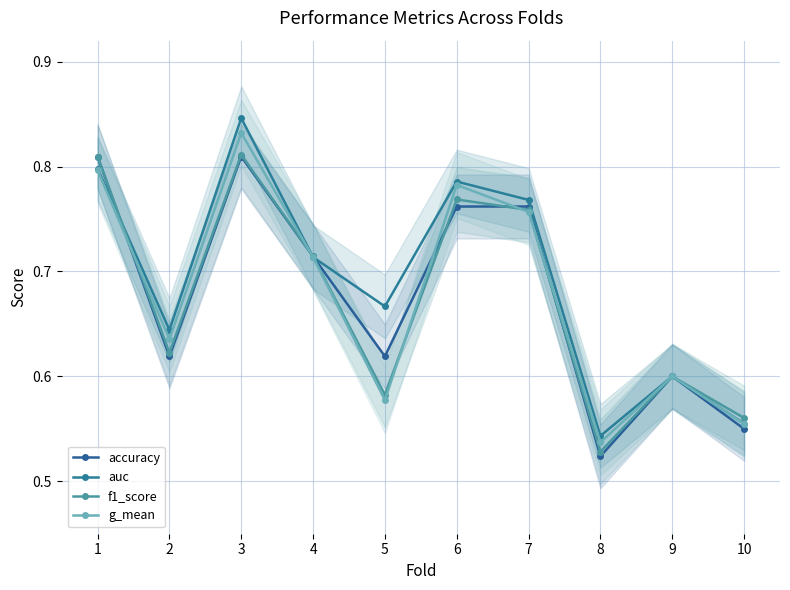

True or false: g_mean has more than 2 points higher than both neighbors.

True